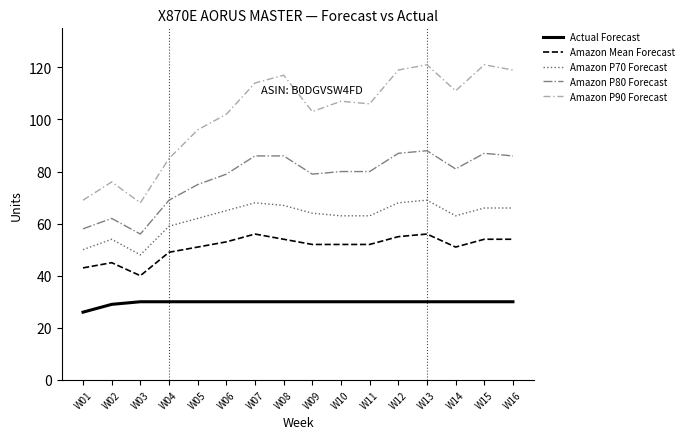

At which label does Amazon P80 Forecast reach its minimum?

W03